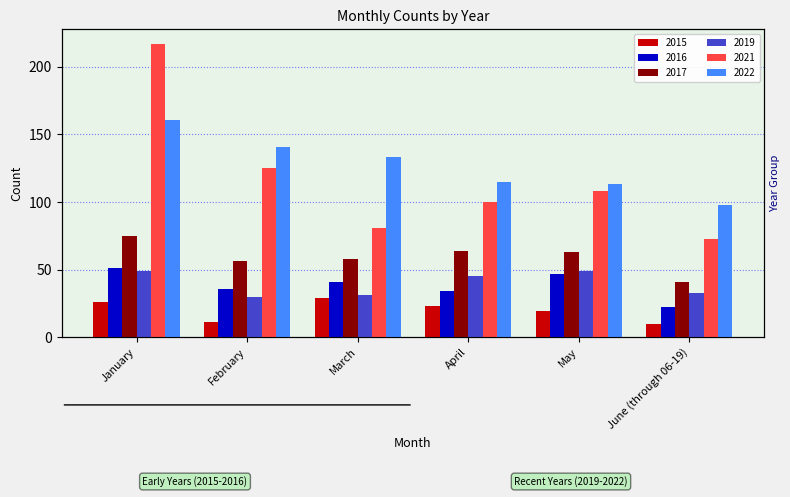

The value of 2015 at April is 34. True or false?

False